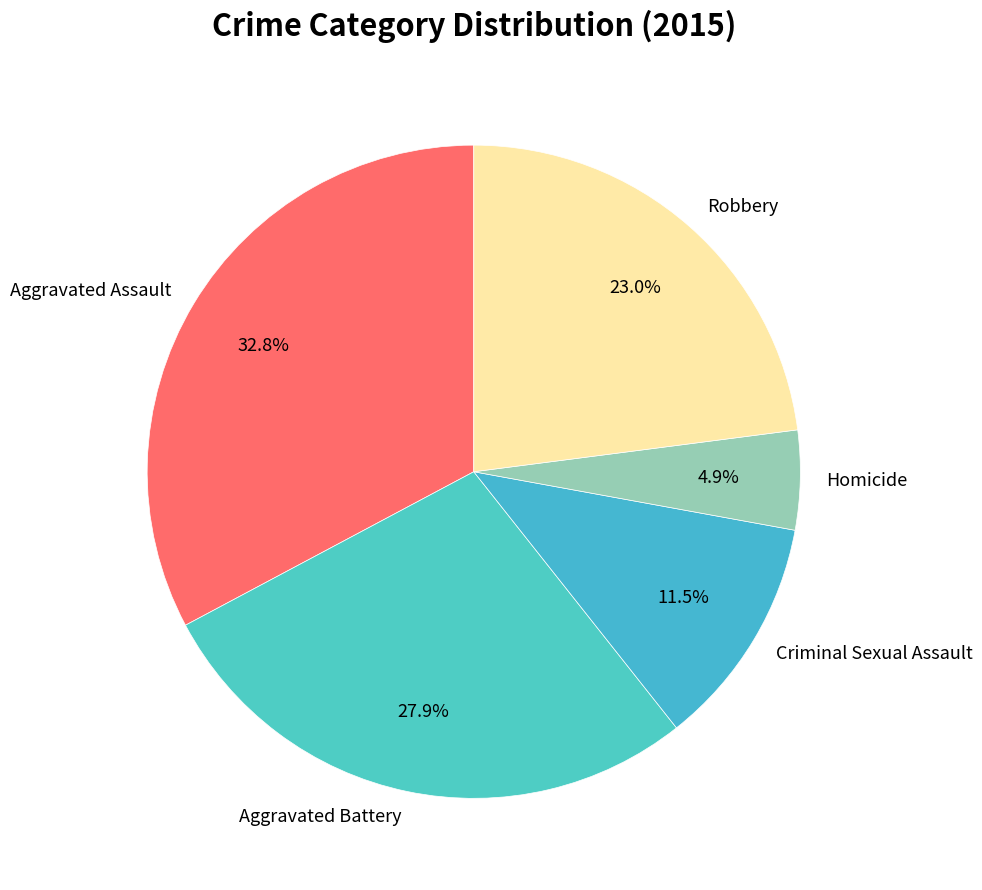

How many slices are in this pie chart?

5